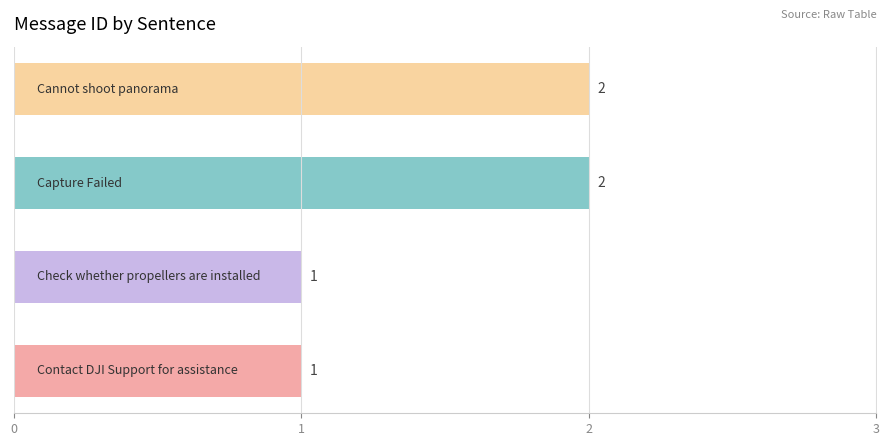

How many values are between 1 and 2?

4